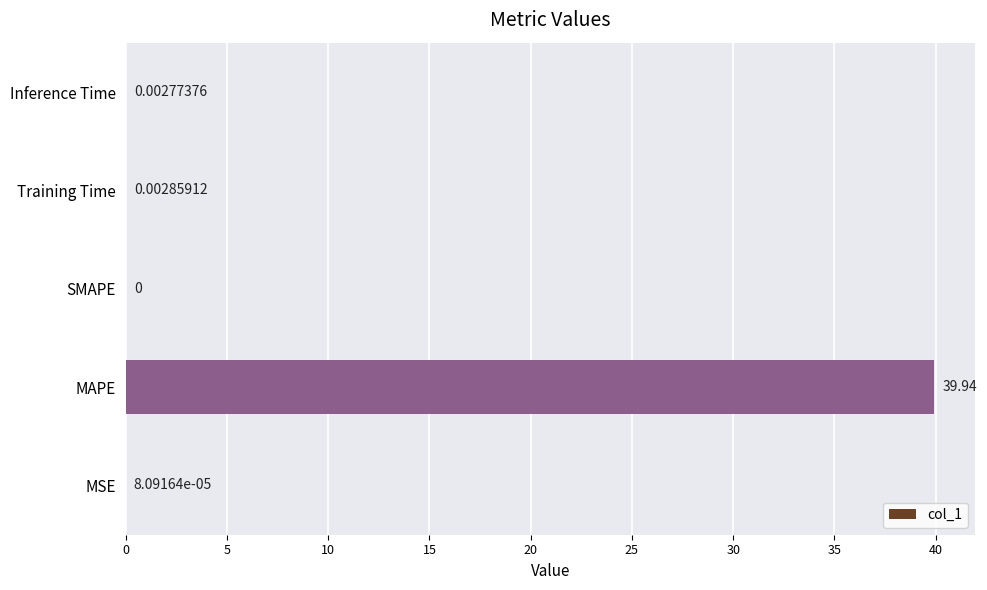

What is the sum of the values at MAPE and SMAPE?

39.9